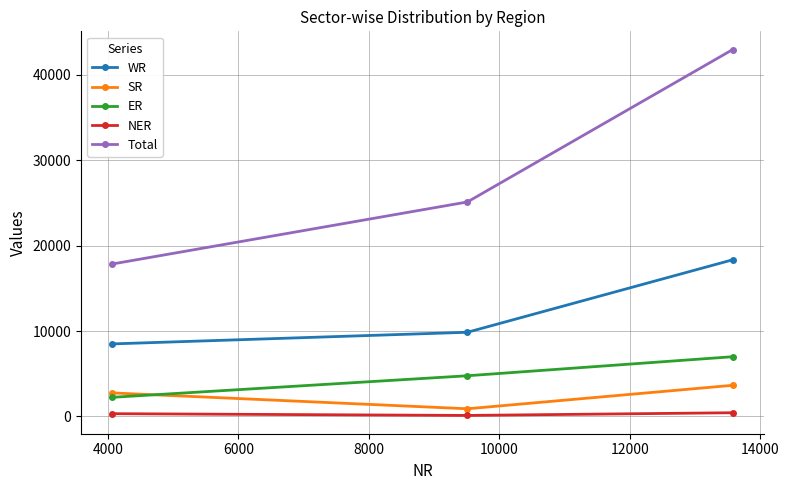

Which series has the largest range (max minus min)?

Total